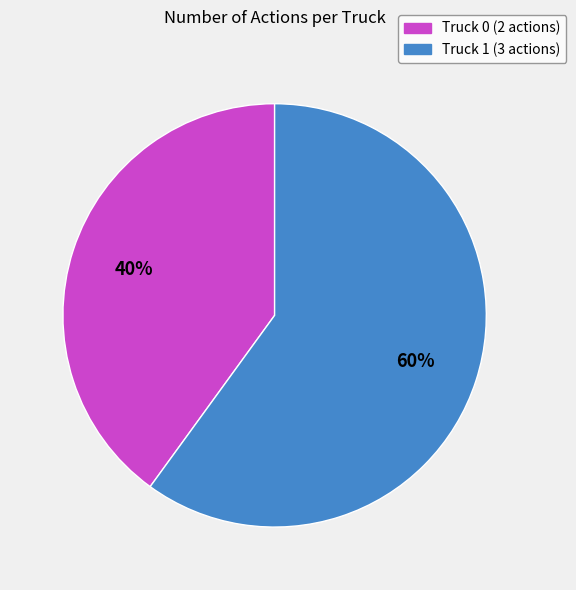

How many segments does this pie chart have?

2